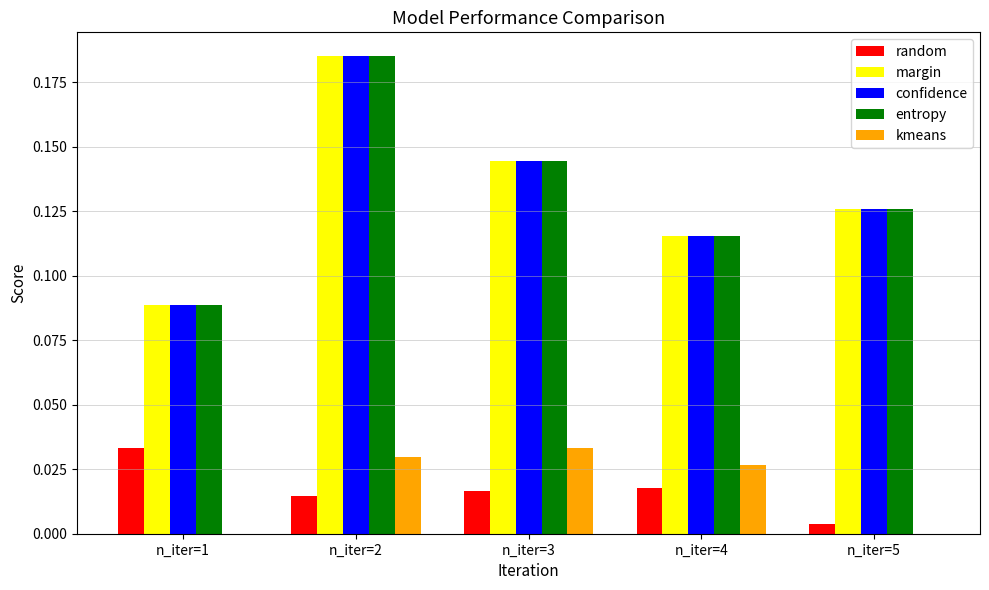

At which category is the sum across all series the highest?

n_iter=2